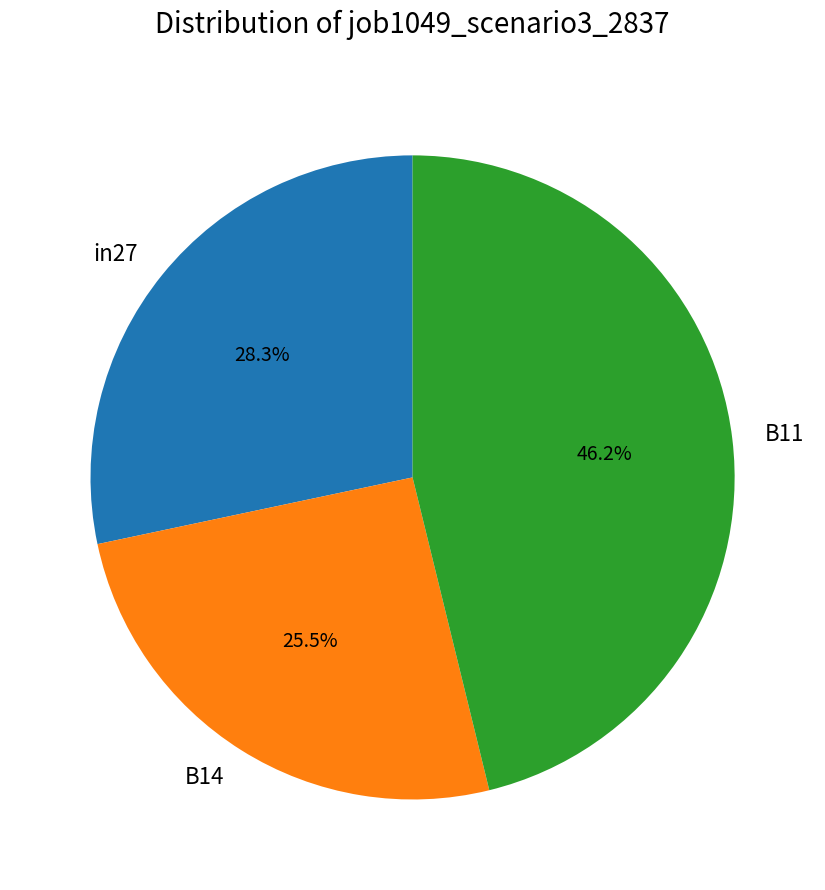

Which slice is the smallest?

B14